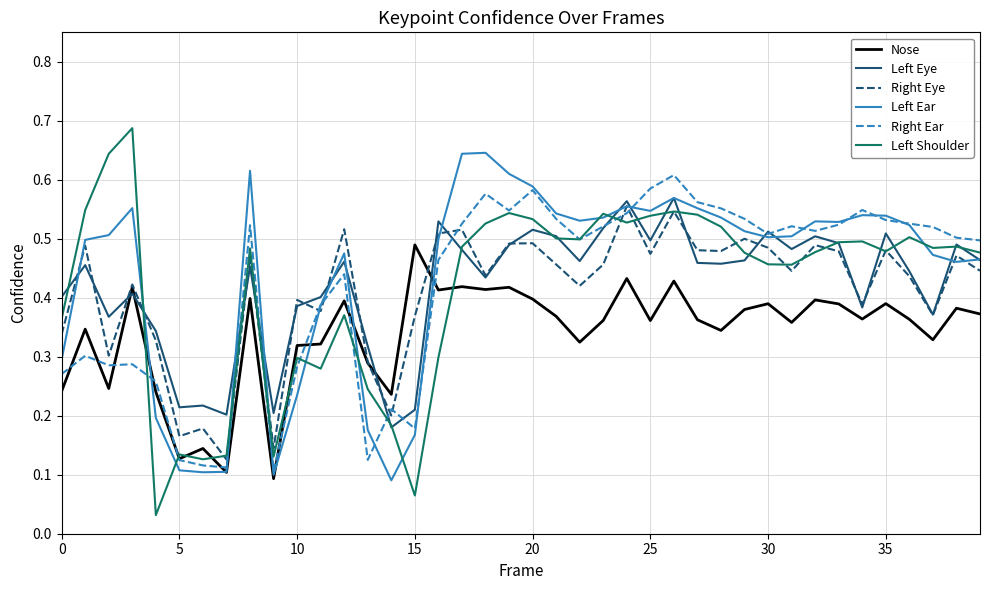

Which series has the largest range (max minus min)?

Left Shoulder